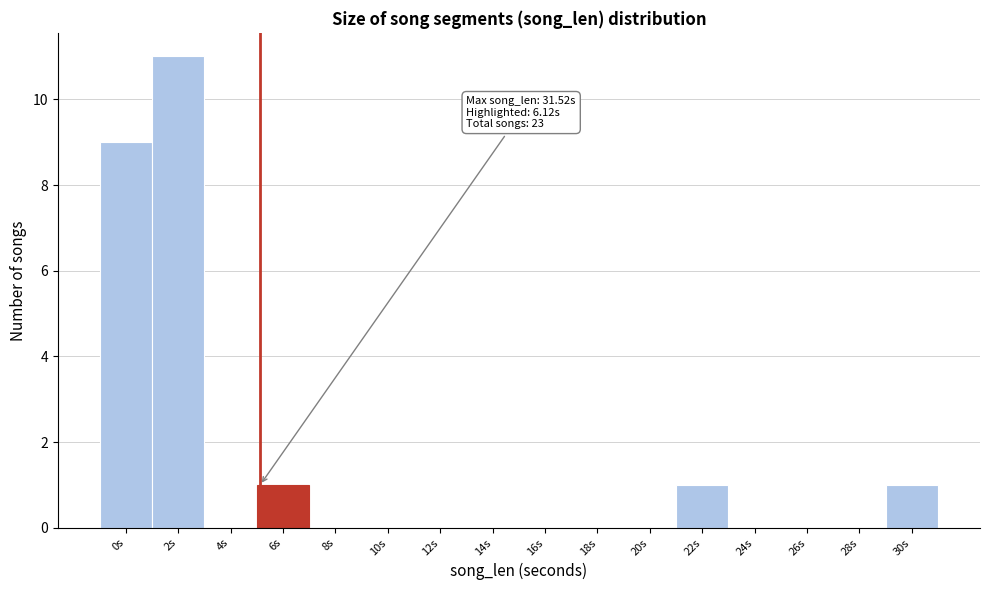

Reading left to right, list all the values displayed in this chart.

0s=9	2s=11	4s=0	6s=1	8s=0	10s=0	12s=0	14s=0	16s=0	18s=0	20s=0	22s=1	24s=0	26s=0	28s=0	30s=1